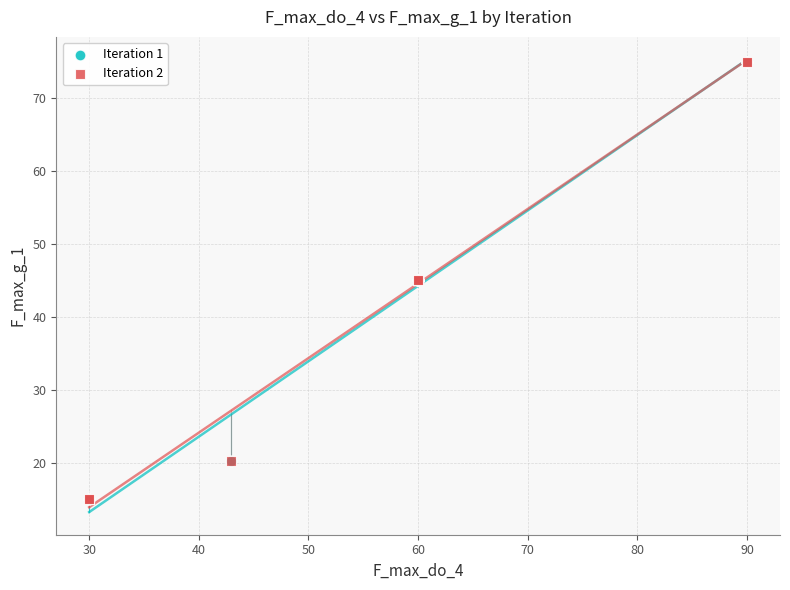

What are all the series names shown in the legend?

Iteration 1, Iteration 2